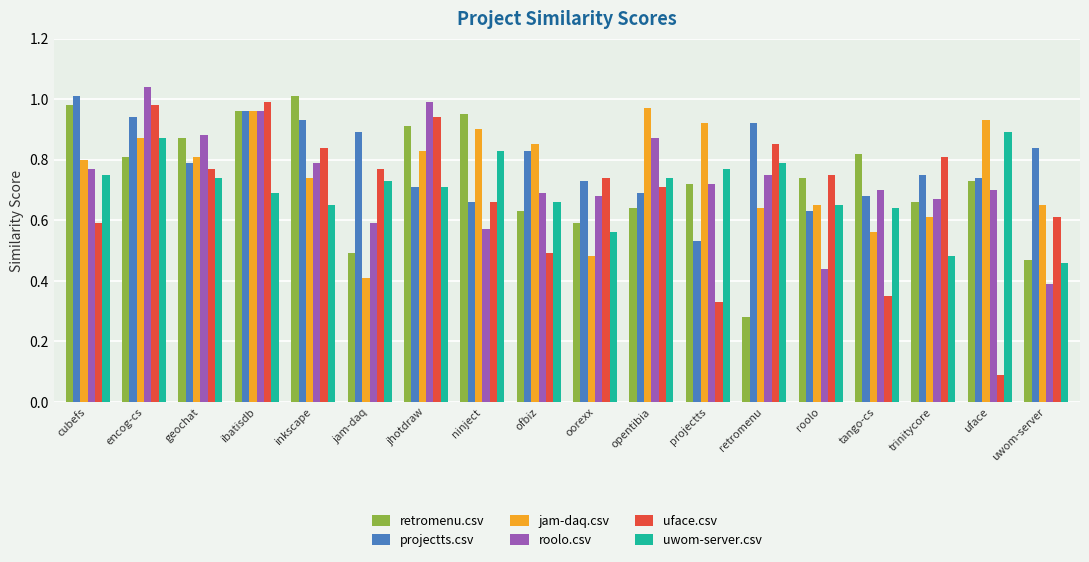

The roolo.csv series shows 1.0 at encog-cs. True or false?

True